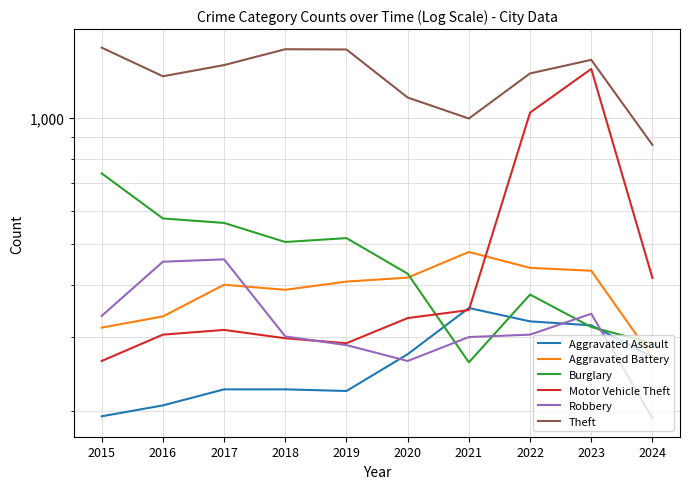

What is the maximum value for Burglary?

738